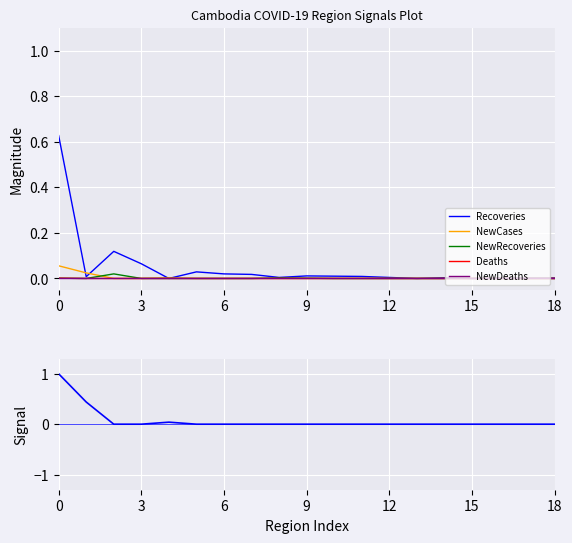

True or false: NewRecoveries and Deaths intersect in this chart.

False